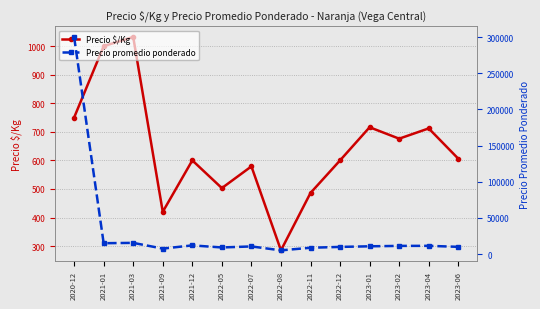

Which series has the largest range (max minus min)?

Precio promedio ponderado